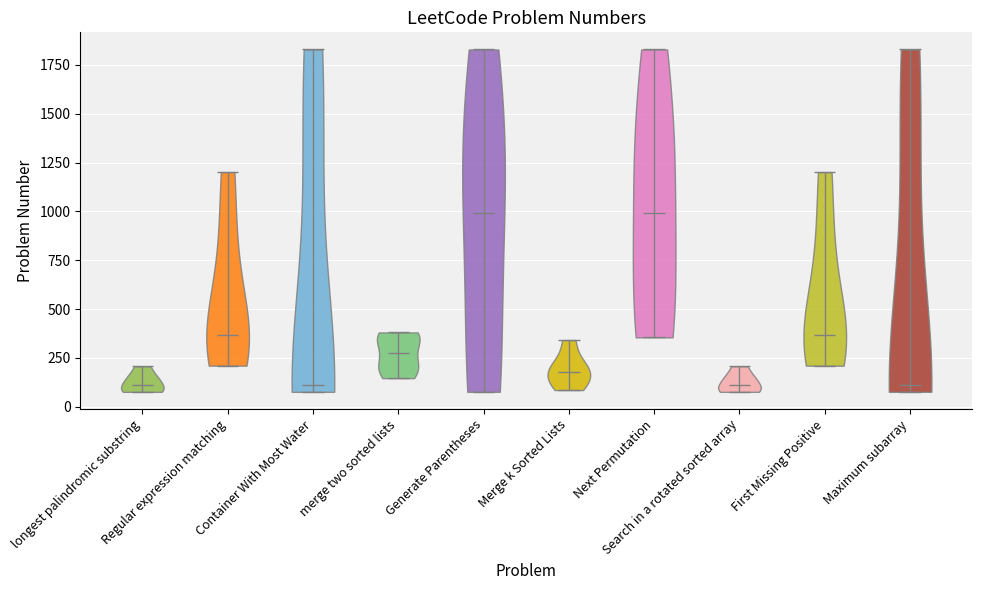

What is the lowest point the violin for merge two sorted lists reaches on the y-axis? The values are not printed on the chart, so give them approximately, as read against the axis.

150